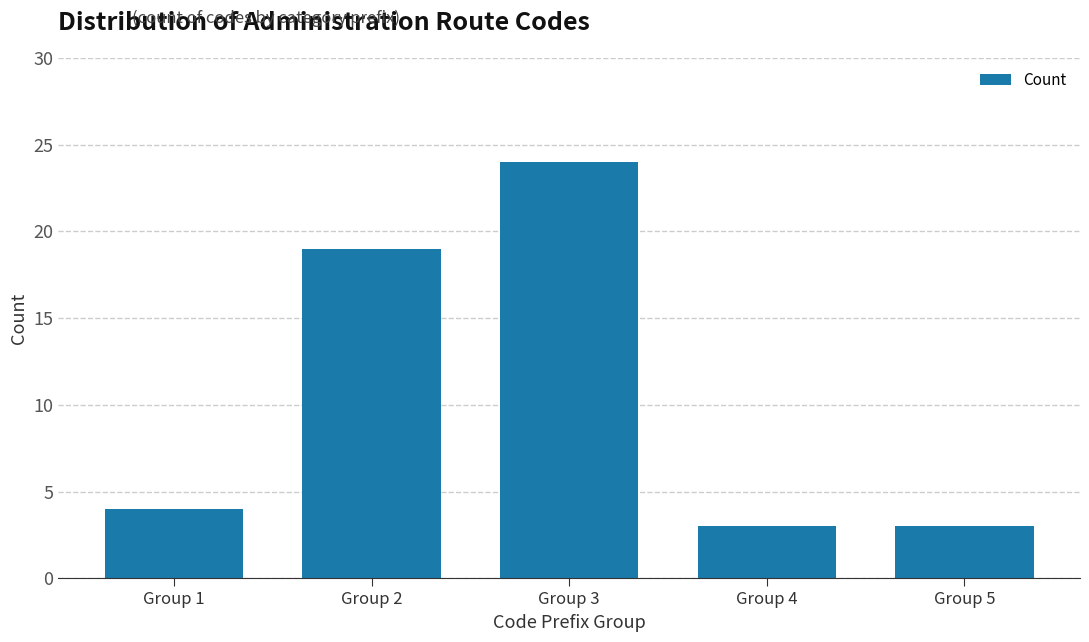

Reading left to right, extract all data points from this chart.

Group 1=4	Group 2=19	Group 3=24	Group 4=3	Group 5=3